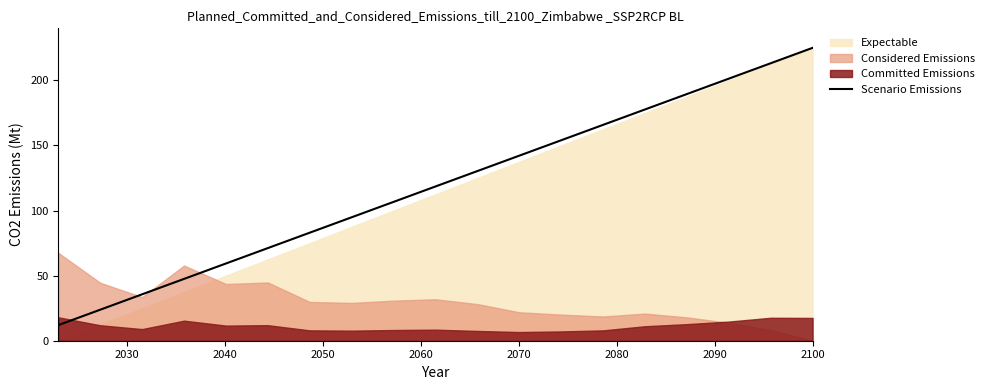

What is the minimum value for Scenario Emissions?

12.0